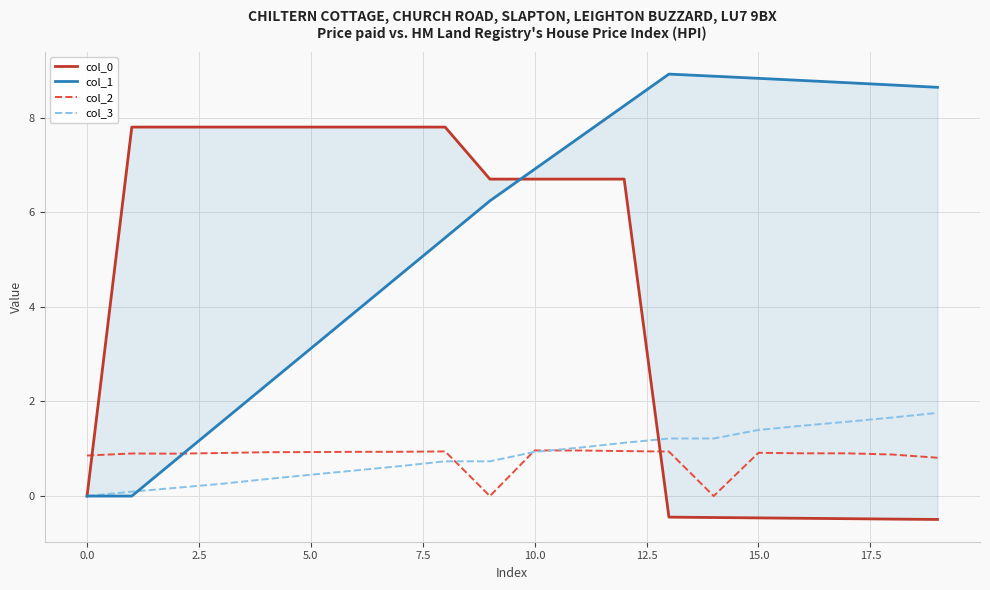

What is the highest value of the col_3 series?

1.8